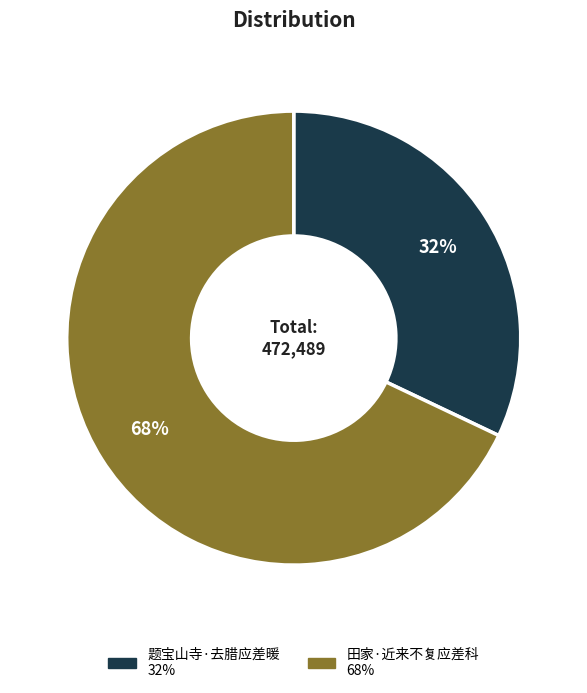

How many segments does this pie chart have?

2